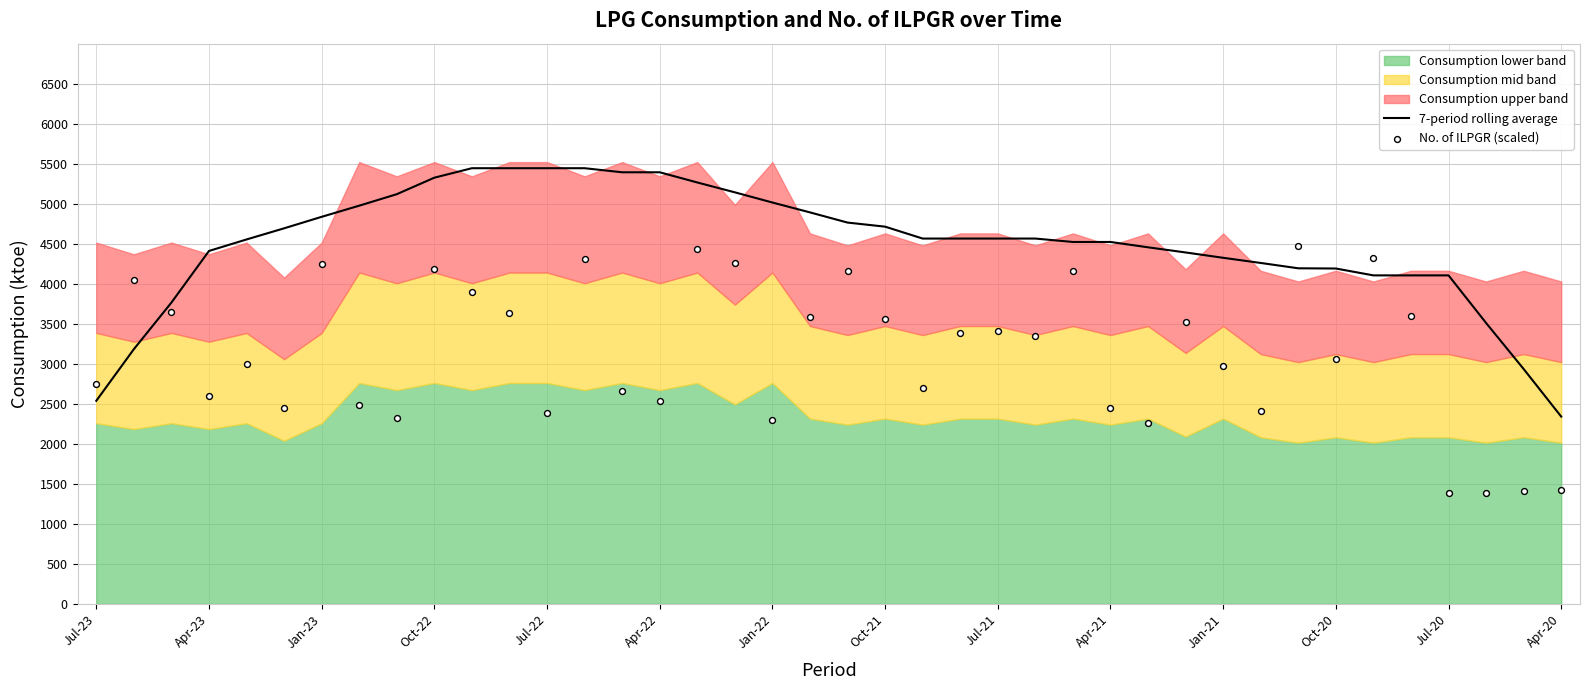

What is the highest value of the 7-period rolling average series?

5443.7